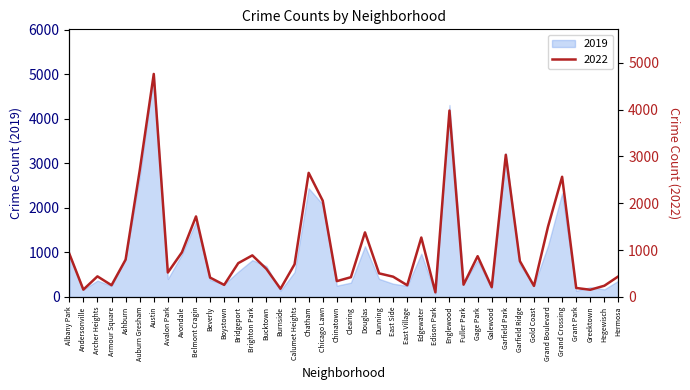

How many data points does each series have?

40